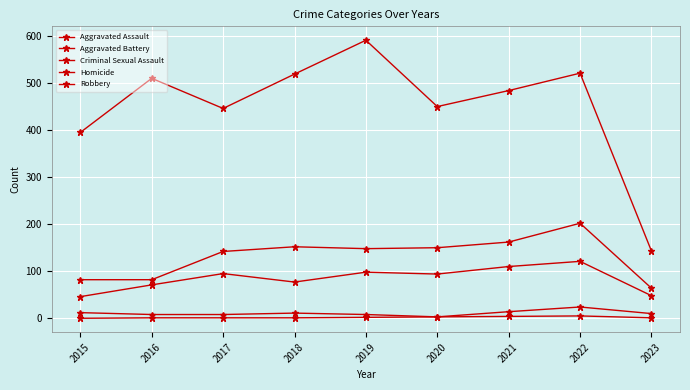

True or false: Criminal Sexual Assault has more than 0 points higher than both neighbors.

True